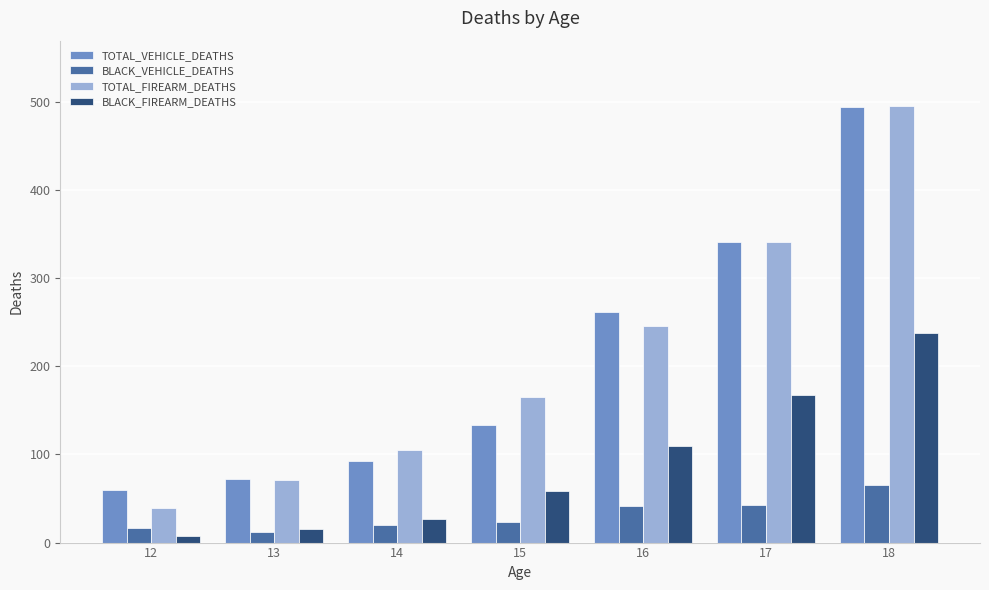

The TOTAL_FIREARM_DEATHS series shows 165 at 15. True or false?

True